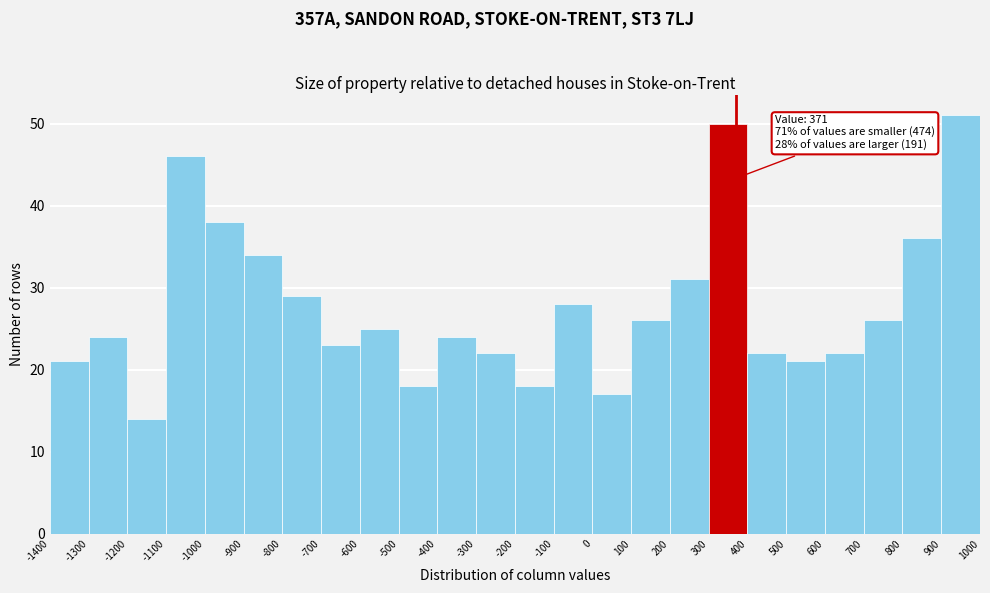

Which range on the x-axis has the tallest bar?

900 to 1000